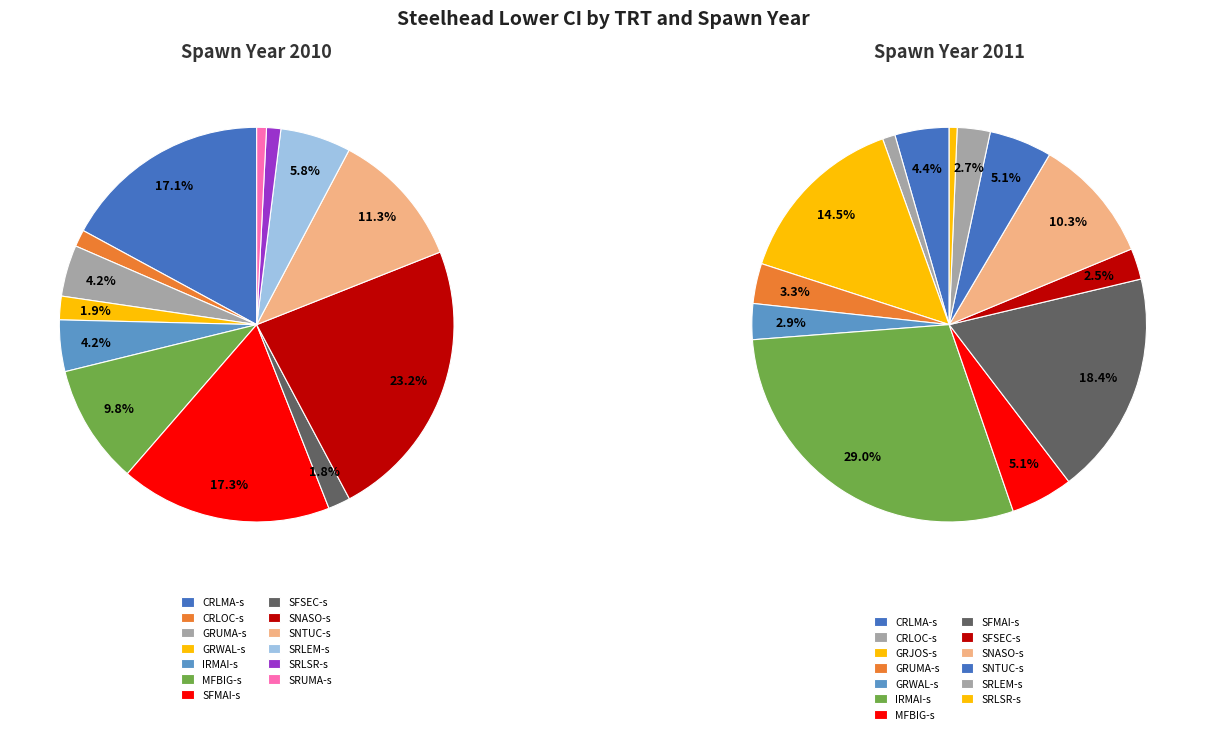

Which category has the smallest portion of the pie?

SRUMA-s 2010